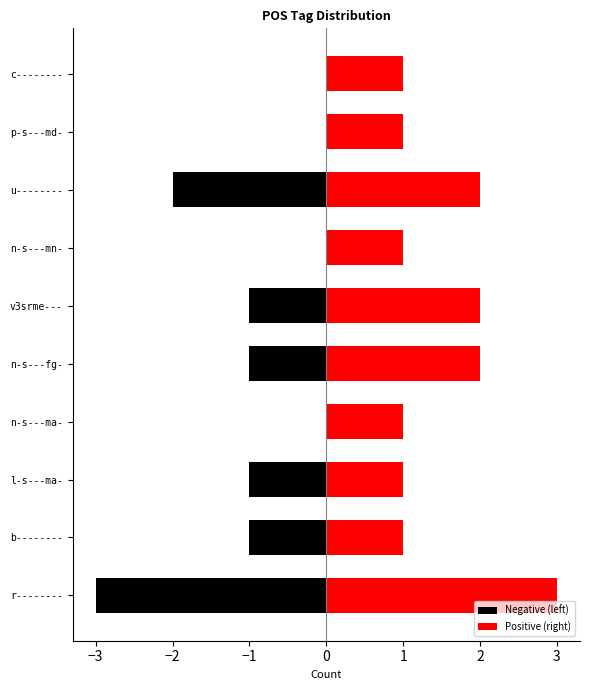

At how many categories does at least one series exceed 0?

10